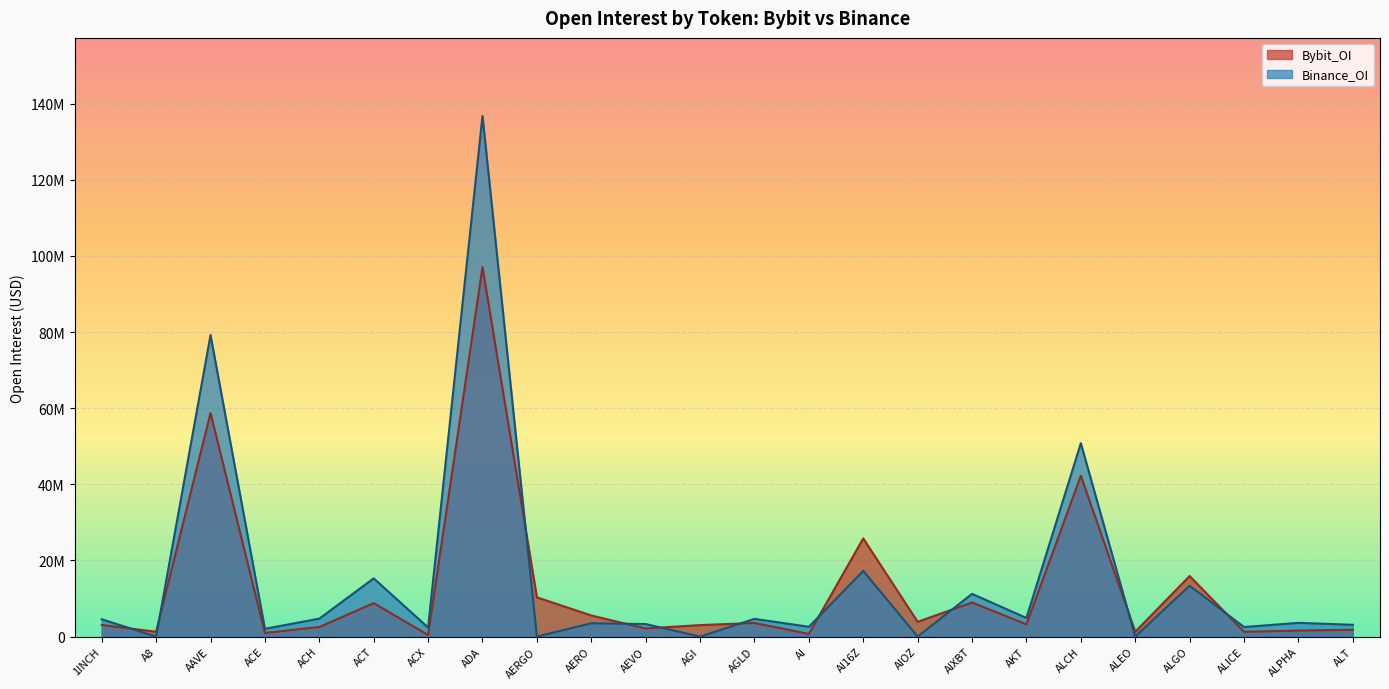

Is it true that Bybit_OI equals 670595 at AEVO?

False